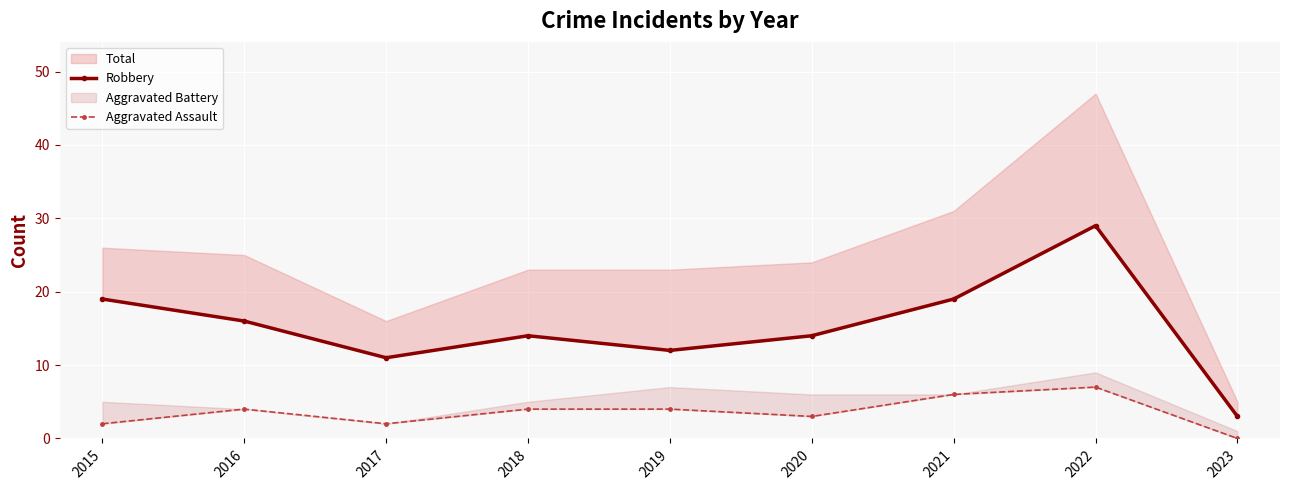

In Robbery, how many points are higher than both neighbors (excluding endpoints)?

2